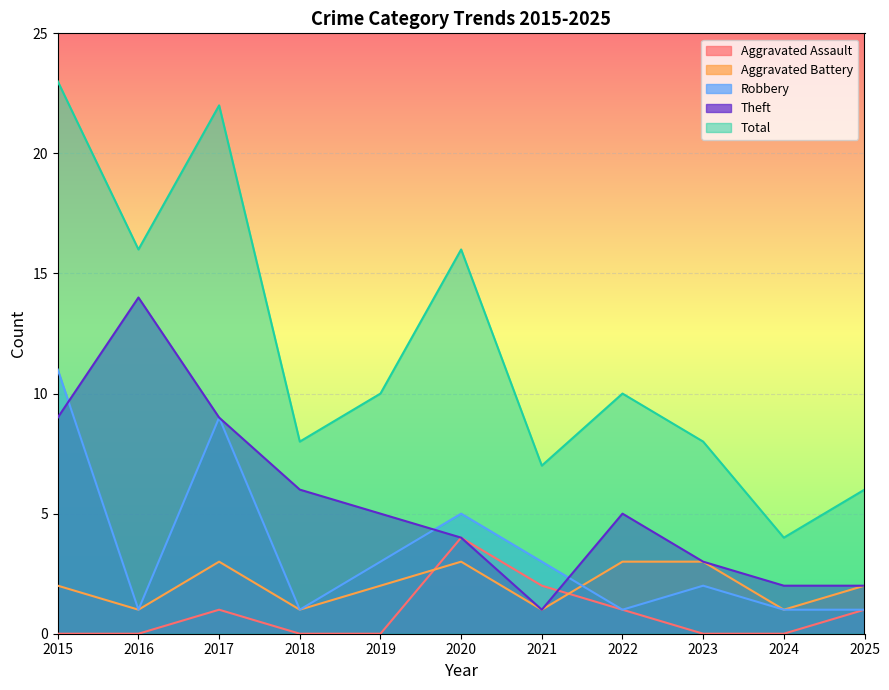

Rank the categories by Robbery value from highest to lowest.

2015, 2017, 2020, 2019, 2021, 2023, 2016, 2018, 2022, 2024, 2025